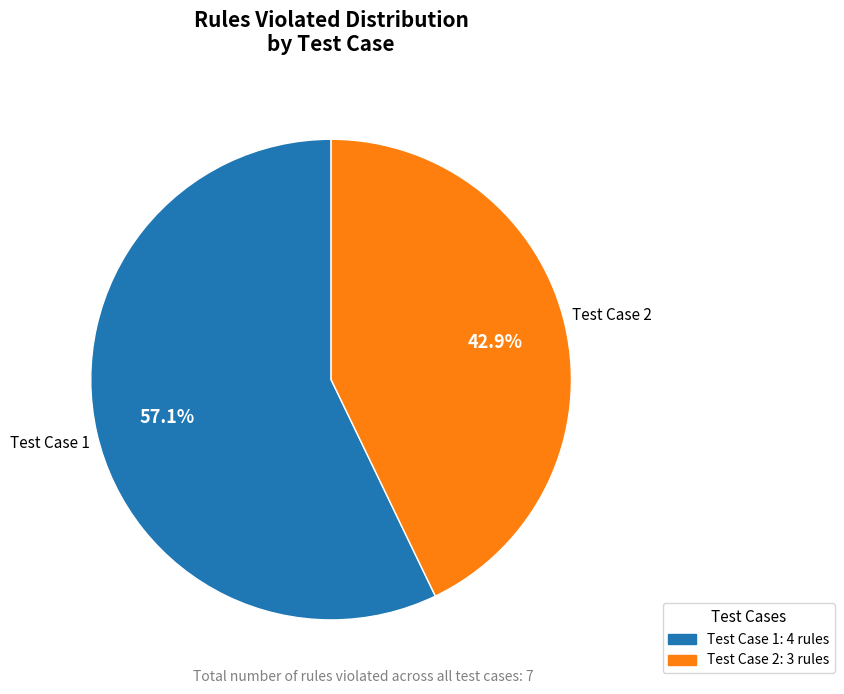

Is there a majority slice in this chart?

Yes